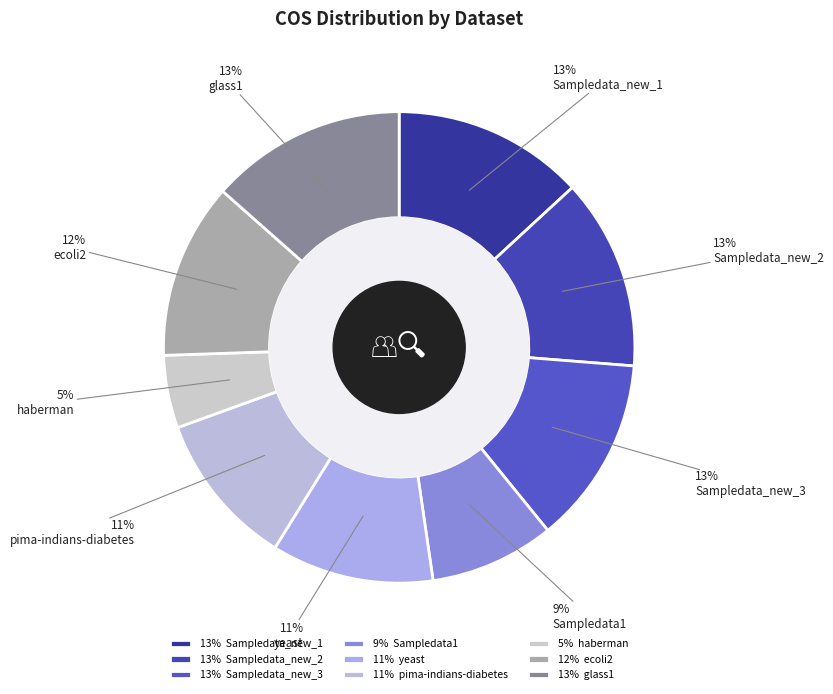

What is the change in value from Sampledata_new_1 to Sampledata1?

-0.3